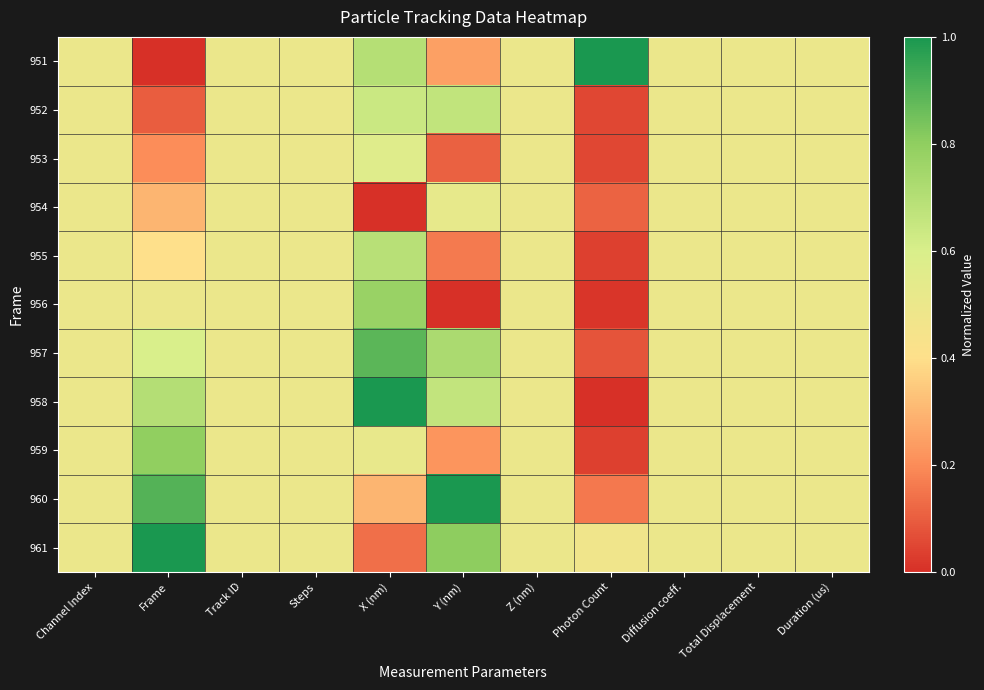

Reading left to right, extract all data points from this chart.

951: Channel Index=0.5	Frame=0.0	Track ID=0.5	Steps=0.5	X (nm)=0.7	Y (nm)=0.2	Z (nm)=0.5	Photon Count=1.0	Diffusion coeff.=0.5	Total Displacement=0.5	Duration (us)=0.5
952: Channel Index=0.5	Frame=0.1	Track ID=0.5	Steps=0.5	X (nm)=0.6	Y (nm)=0.7	Z (nm)=0.5	Photon Count=0.1	Diffusion coeff.=0.5	Total Displacement=0.5	Duration (us)=0.5
953: Channel Index=0.5	Frame=0.2	Track ID=0.5	Steps=0.5	X (nm)=0.6	Y (nm)=0.1	Z (nm)=0.5	Photon Count=0.1	Diffusion coeff.=0.5	Total Displacement=0.5	Duration (us)=0.5
954: Channel Index=0.5	Frame=0.3	Track ID=0.5	Steps=0.5	X (nm)=0.0	Y (nm)=0.5	Z (nm)=0.5	Photon Count=0.1	Diffusion coeff.=0.5	Total Displacement=0.5	Duration (us)=0.5
955: Channel Index=0.5	Frame=0.4	Track ID=0.5	Steps=0.5	X (nm)=0.7	Y (nm)=0.2	Z (nm)=0.5	Photon Count=0.0	Diffusion coeff.=0.5	Total Displacement=0.5	Duration (us)=0.5
956: Channel Index=0.5	Frame=0.5	Track ID=0.5	Steps=0.5	X (nm)=0.8	Y (nm)=0.0	Z (nm)=0.5	Photon Count=0.0	Diffusion coeff.=0.5	Total Displacement=0.5	Duration (us)=0.5
957: Channel Index=0.5	Frame=0.6	Track ID=0.5	Steps=0.5	X (nm)=0.9	Y (nm)=0.7	Z (nm)=0.5	Photon Count=0.1	Diffusion coeff.=0.5	Total Displacement=0.5	Duration (us)=0.5
958: Channel Index=0.5	Frame=0.7	Track ID=0.5	Steps=0.5	X (nm)=1.0	Y (nm)=0.7	Z (nm)=0.5	Photon Count=0.0	Diffusion coeff.=0.5	Total Displacement=0.5	Duration (us)=0.5
959: Channel Index=0.5	Frame=0.8	Track ID=0.5	Steps=0.5	X (nm)=0.5	Y (nm)=0.2	Z (nm)=0.5	Photon Count=0.0	Diffusion coeff.=0.5	Total Displacement=0.5	Duration (us)=0.5
960: Channel Index=0.5	Frame=0.9	Track ID=0.5	Steps=0.5	X (nm)=0.3	Y (nm)=1.0	Z (nm)=0.5	Photon Count=0.2	Diffusion coeff.=0.5	Total Displacement=0.5	Duration (us)=0.5
961: Channel Index=0.5	Frame=1.0	Track ID=0.5	Steps=0.5	X (nm)=0.1	Y (nm)=0.8	Z (nm)=0.5	Photon Count=0.5	Diffusion coeff.=0.5	Total Displacement=0.5	Duration (us)=0.5